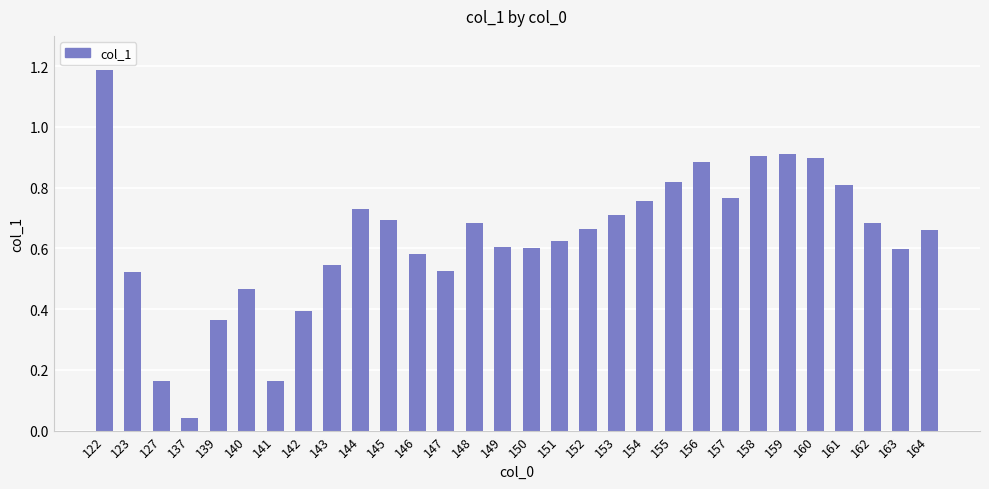

At which label is the value closest to 0?

137